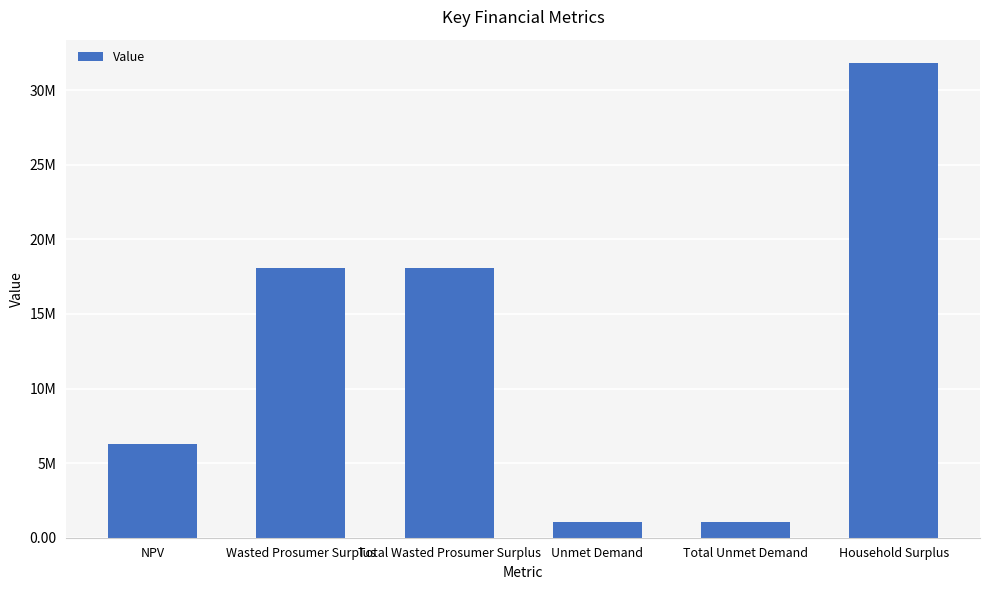

What is the difference between the values at Wasted Prosumer Surplus and Unmet Demand?

17018130.7